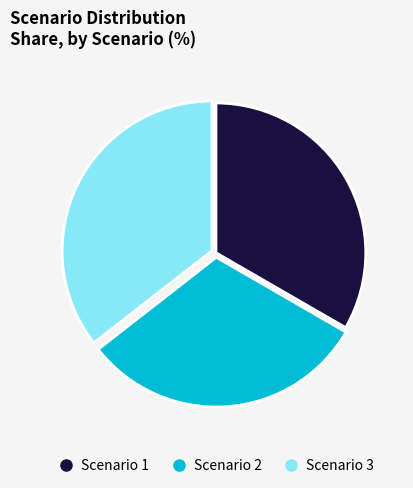

Rank the categories by value from highest to lowest.

Scenario 3, Scenario 1, Scenario 2